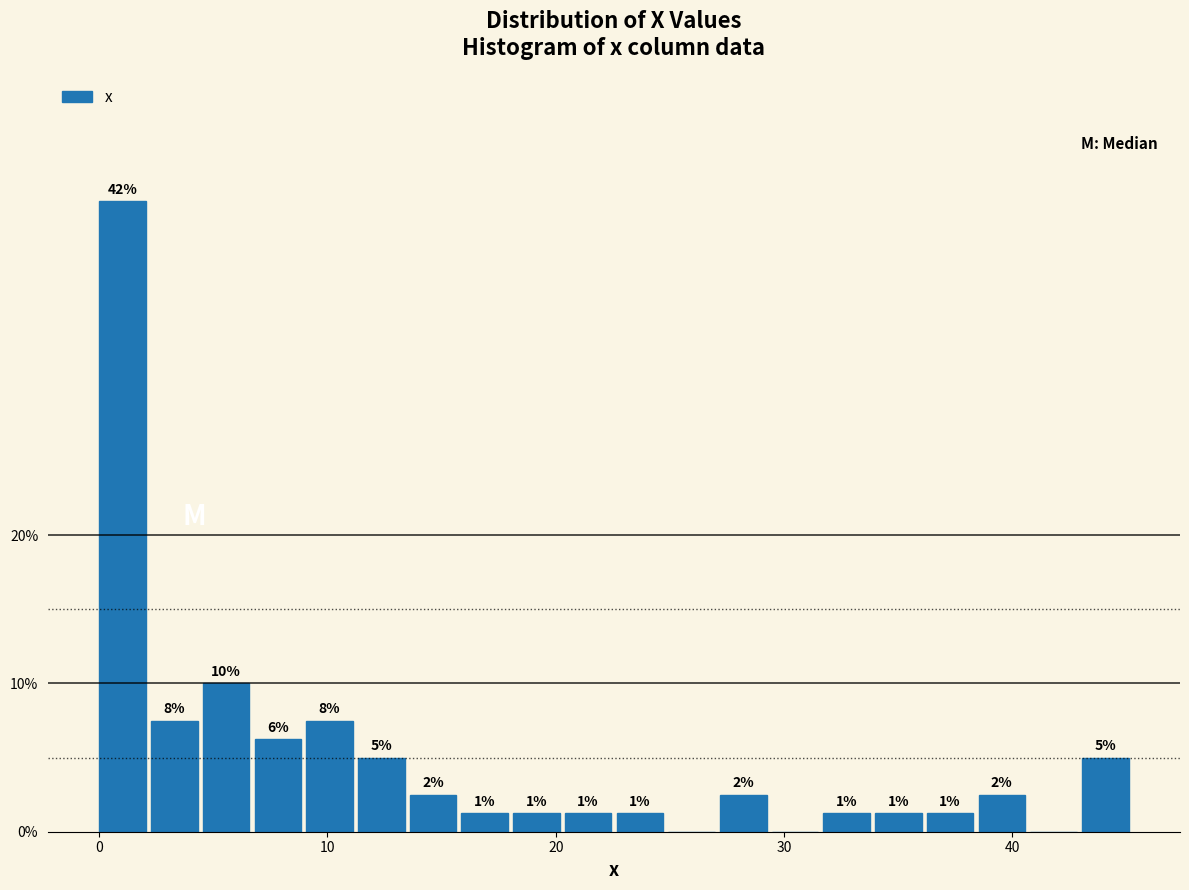

Around what value on the x-axis is the tallest bar? Give the approximate position of its centre, as read against the axis.

1